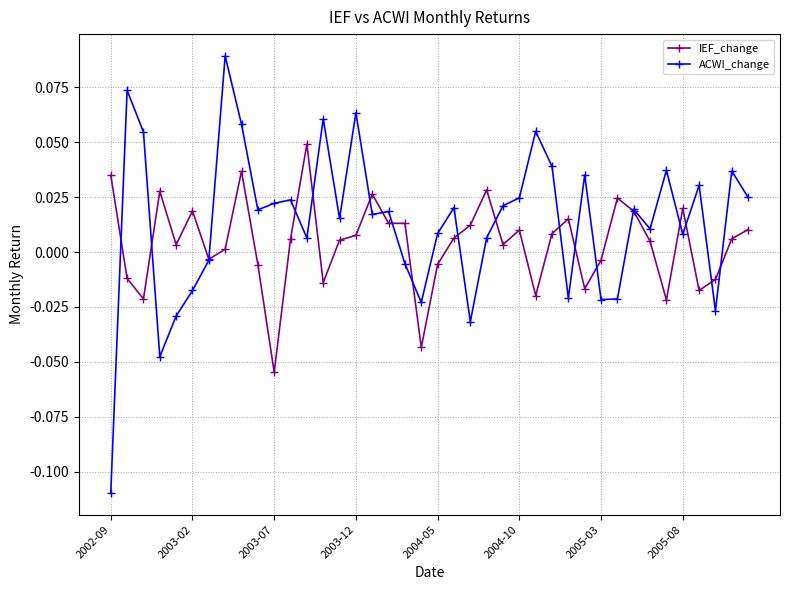

How many values in ACWI_change are above zero?

28